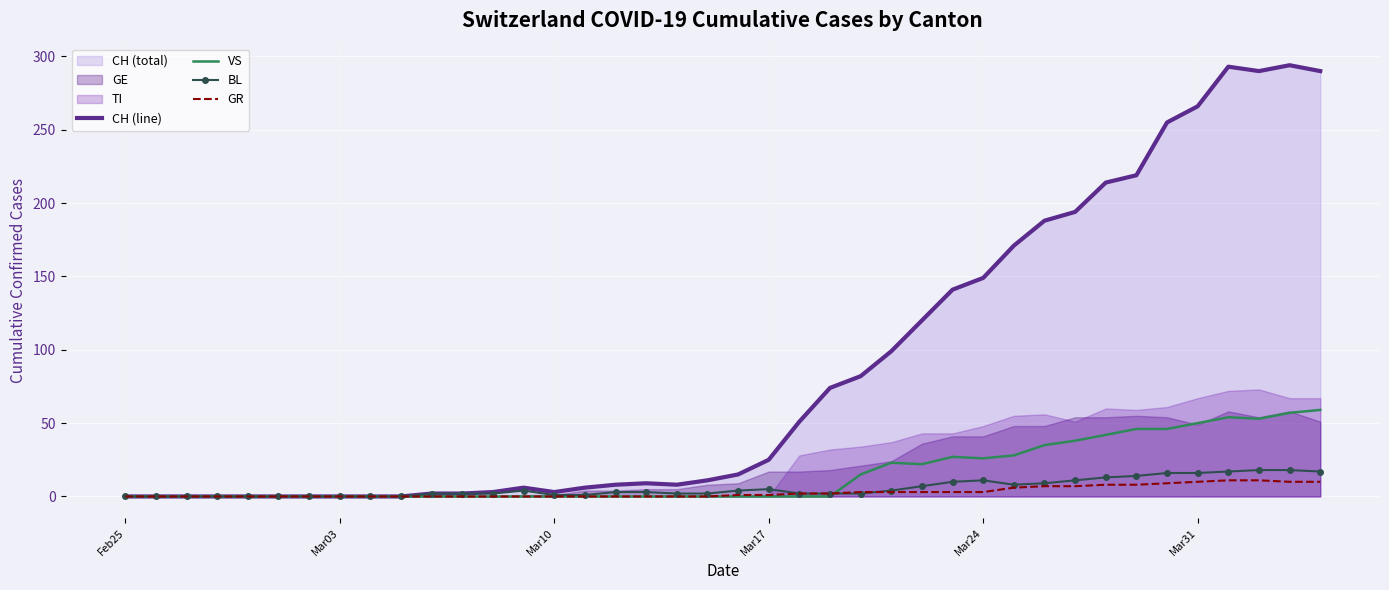

How many positive values does the BL series have?

30